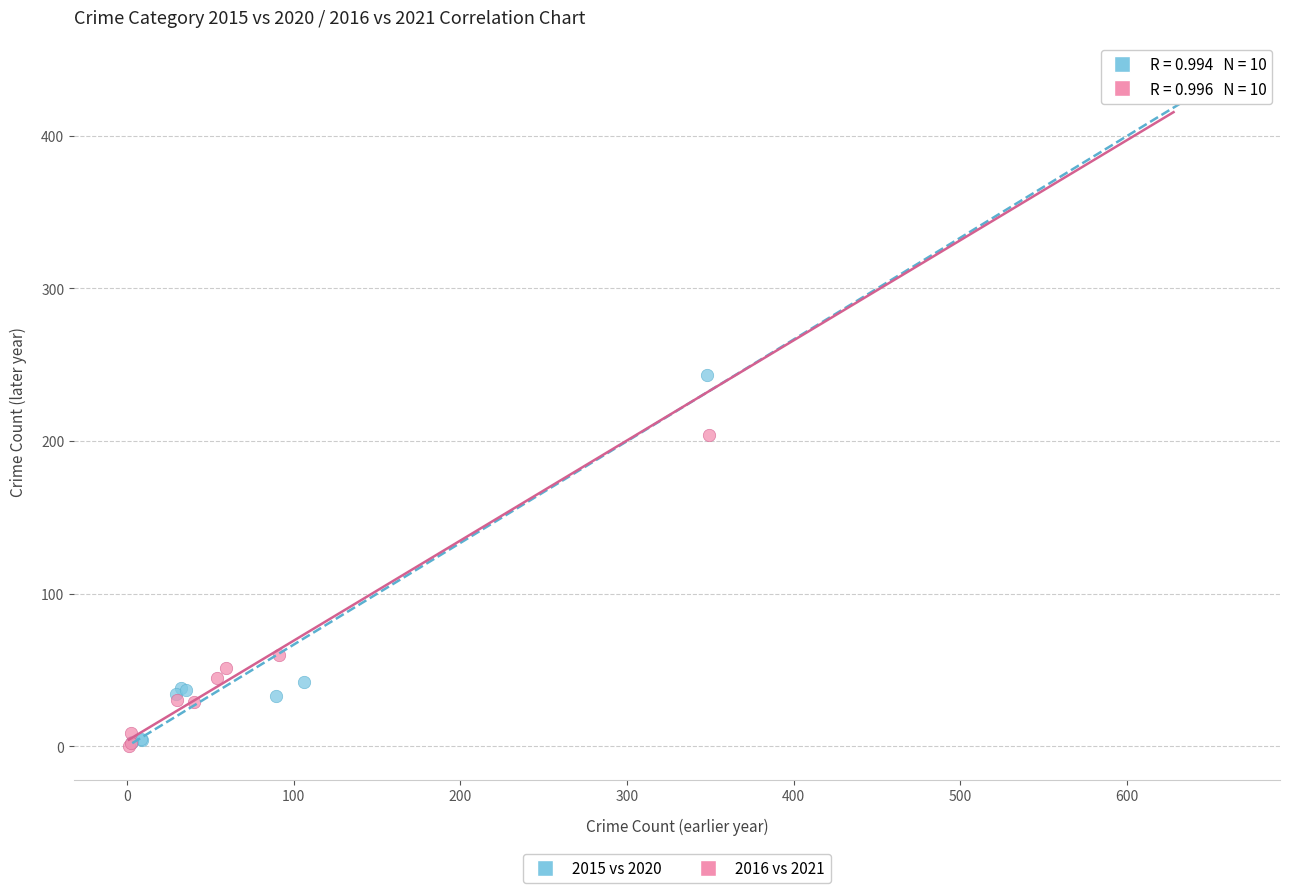

Which series has the largest Y range (max minus min)?

2015 vs 2020